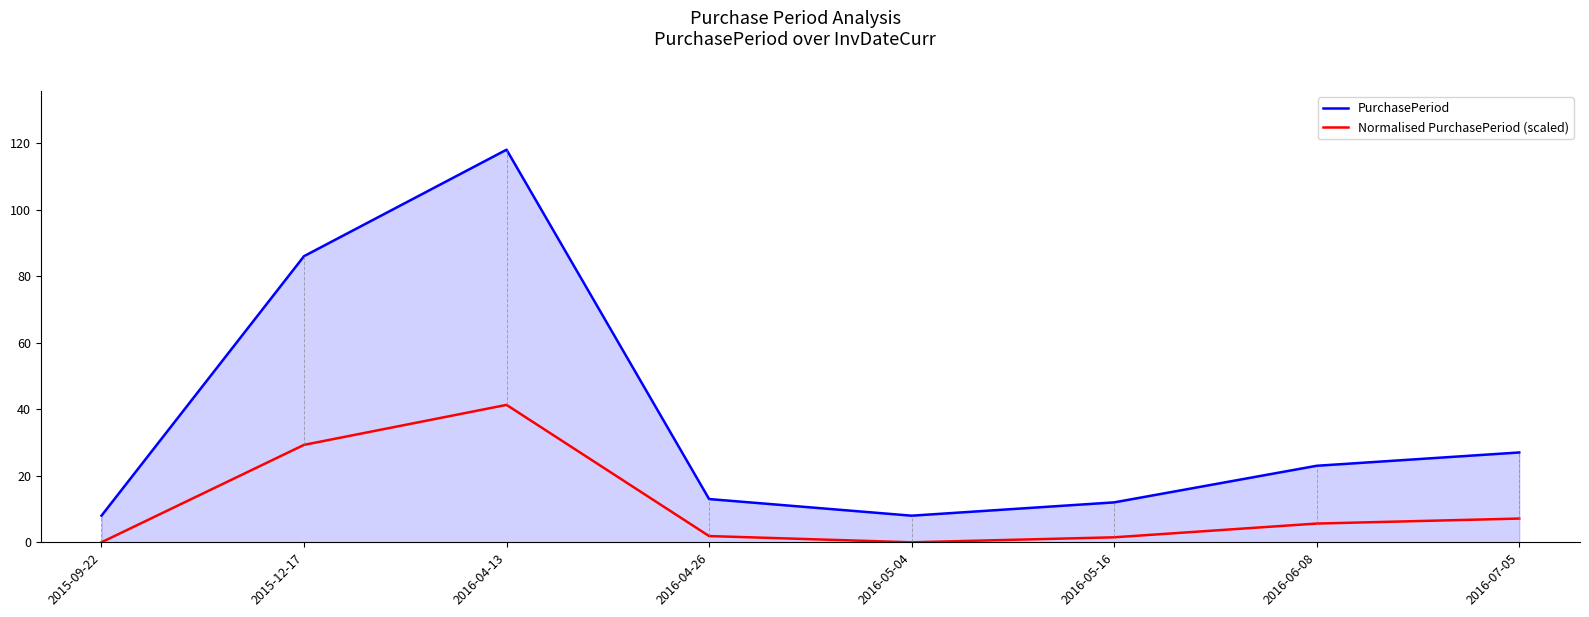

How many values in the Normalised PurchasePeriod (scaled) series exceed 5?

4